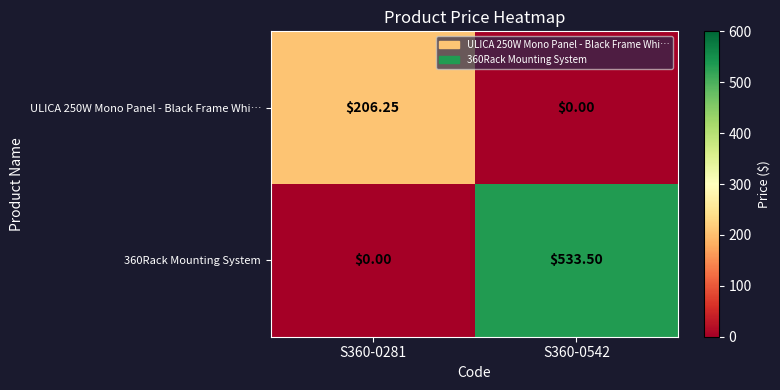

How many values in ULICA 250W Mono Panel - Black Frame Whi… are above zero?

1